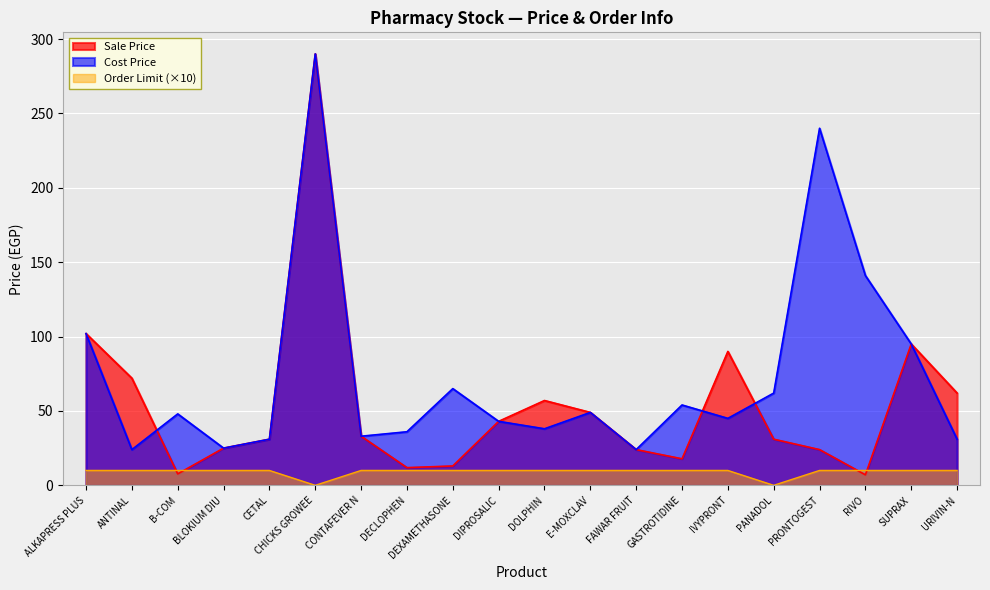

Where is the first local minimum for Order Limit?

CHICKS GROWEE